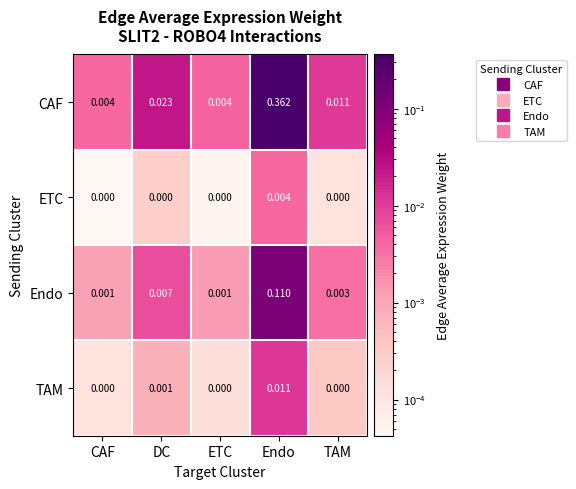

At which category is the sum across all series the highest?

Endo